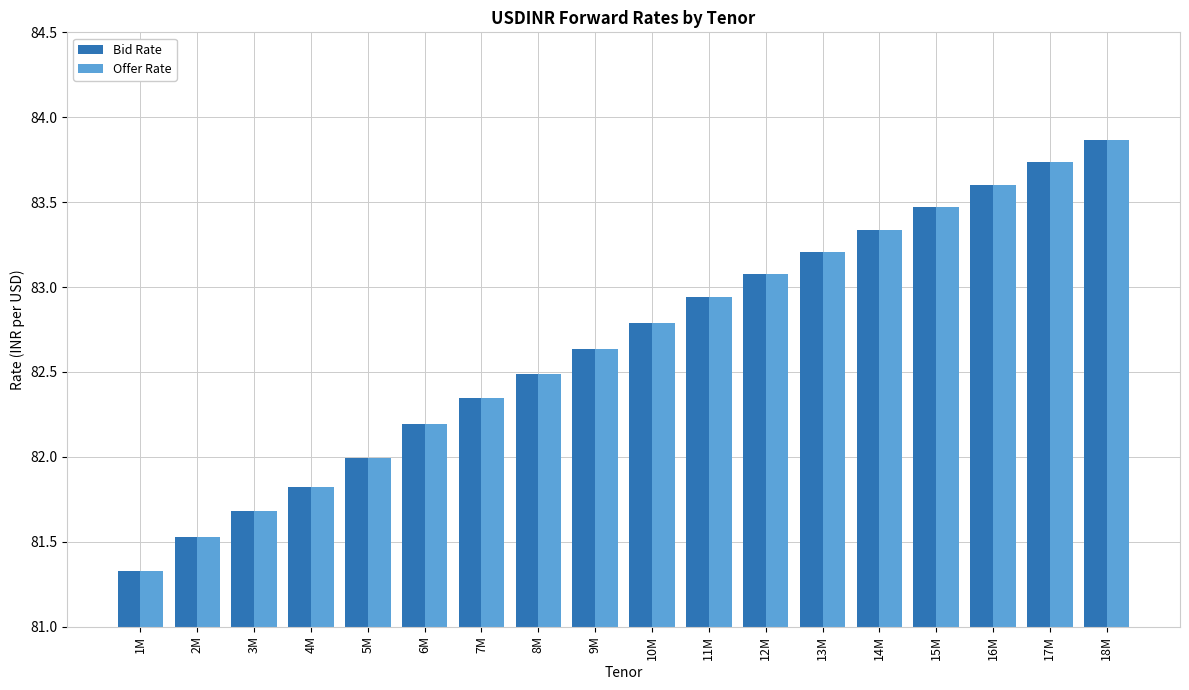

What is the difference between the second highest and minimum values in the Offer Rate series?

2.4